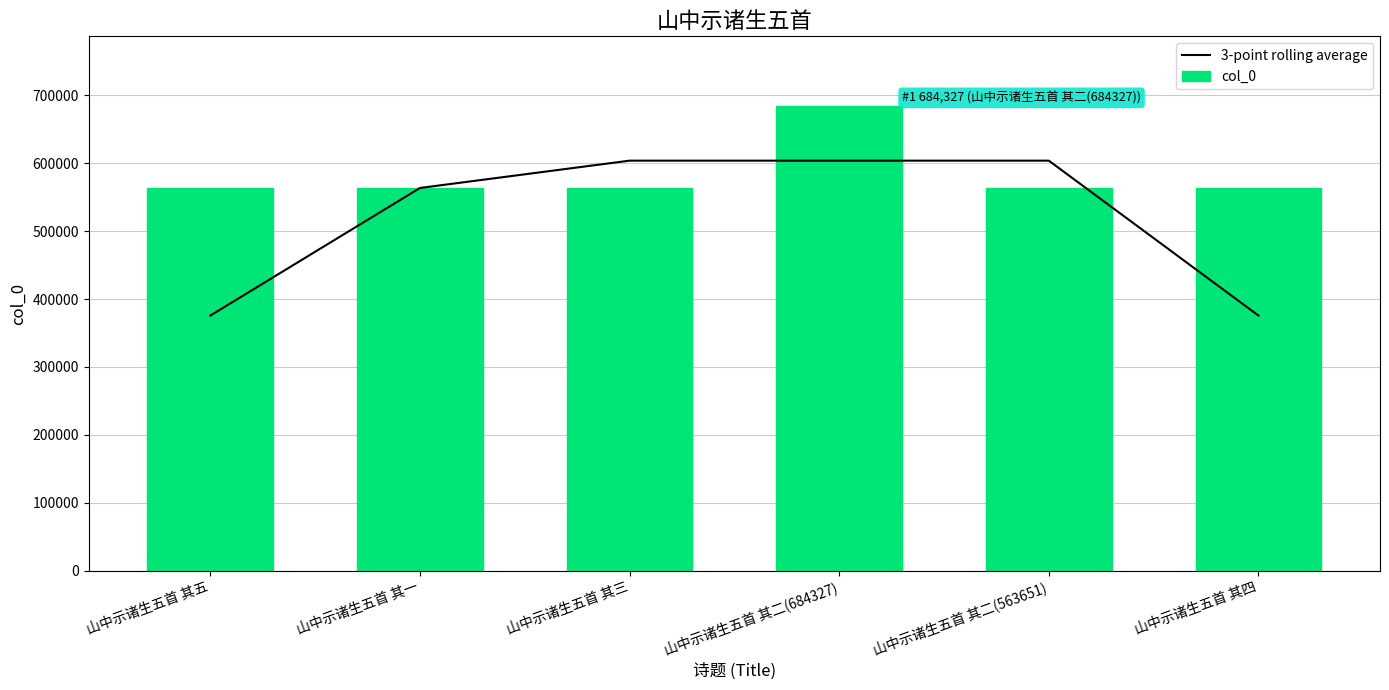

What is the label of the 3rd bar from the right?

山中示诸生五首 其二(684327)